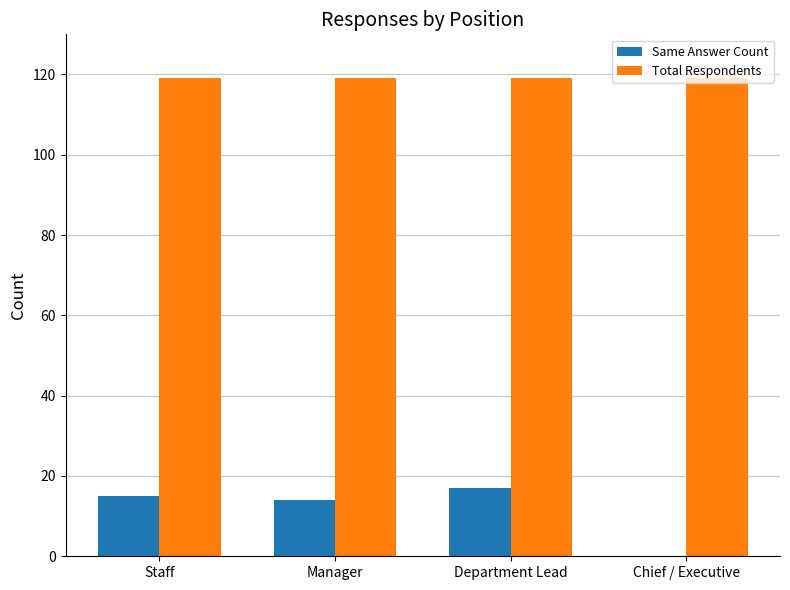

What is the maximum value for Same Answer Count?

17